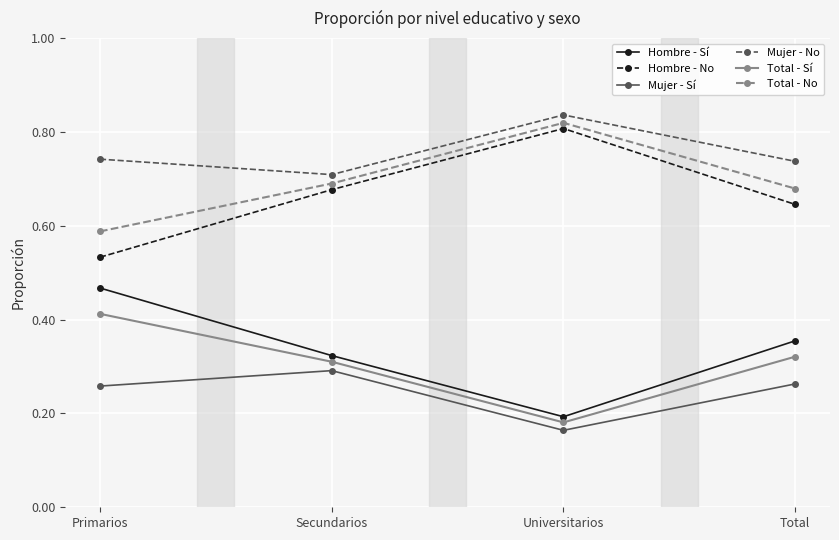

Rank the series at Total from lowest to highest value.

Mujer - Sí, Total - Sí, Hombre - Sí, Hombre - No, Total - No, Mujer - No